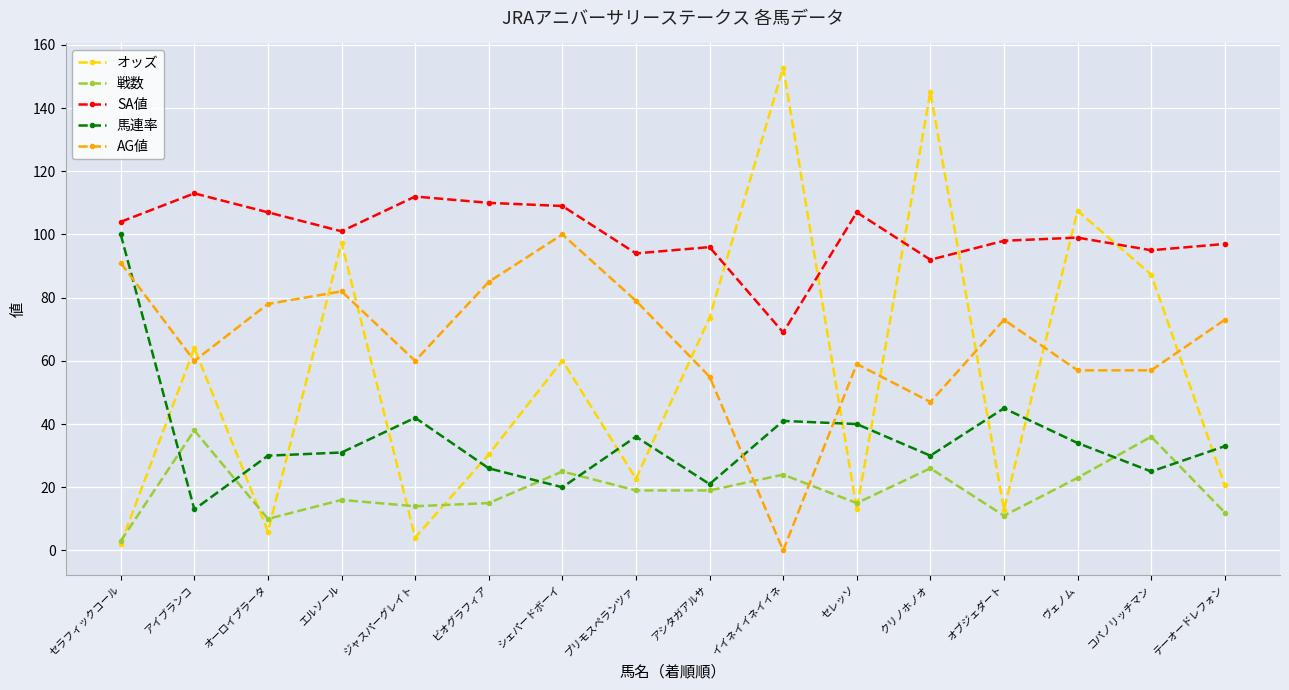

What is the difference between the maximum and minimum values in the AG値 series?

100.0